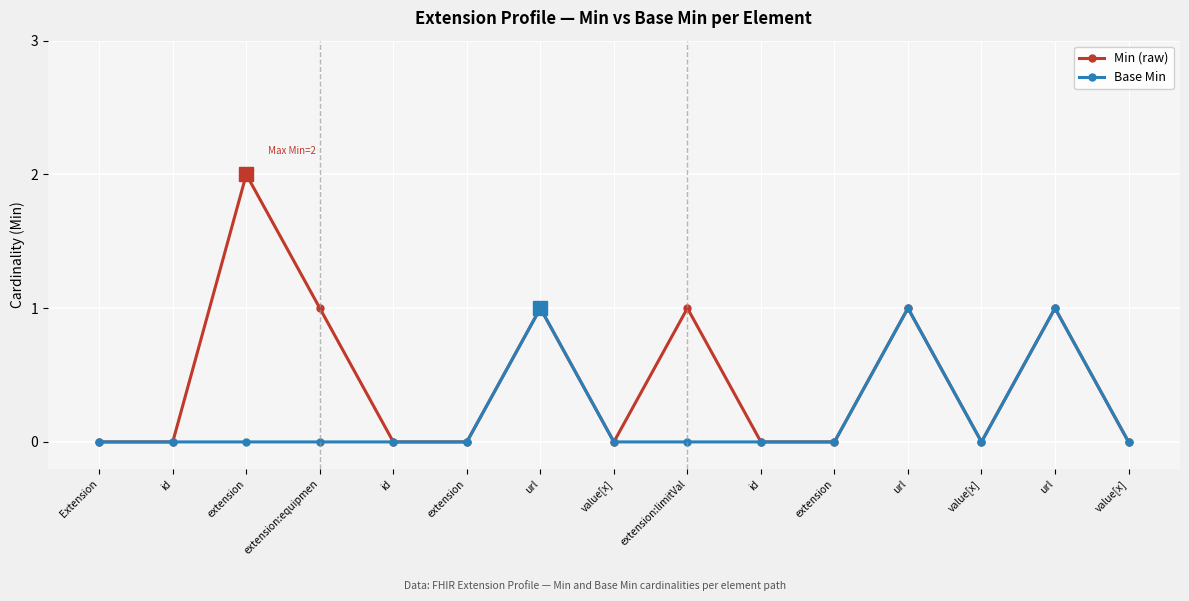

Is this an area chart (filled region under the line)?

No